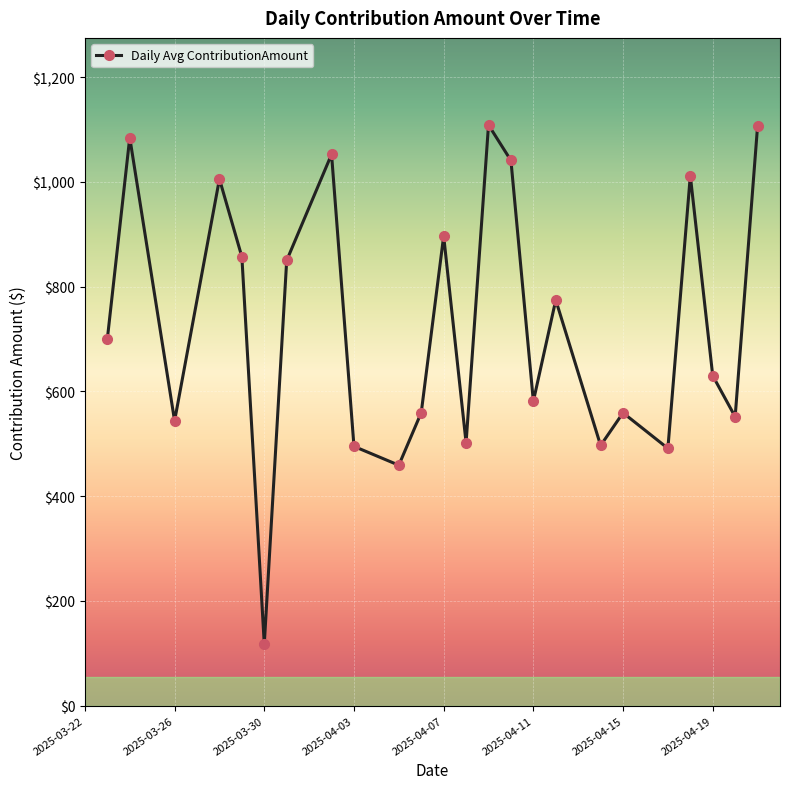

What is the average value?

728.1